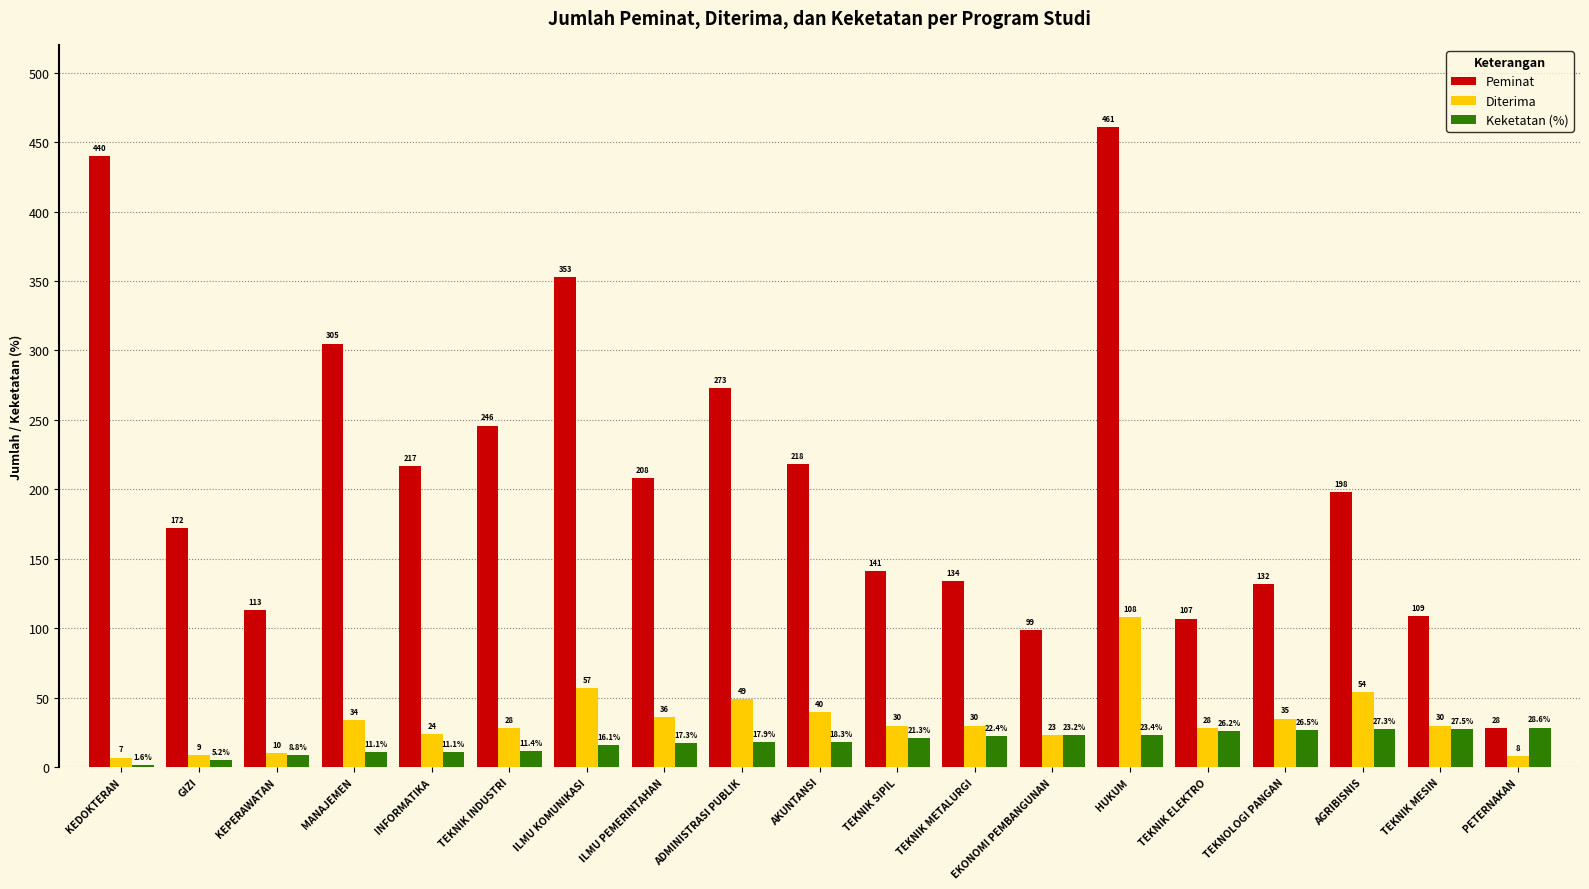

Reading right to left, extract all data points from this chart.

Peminat: PETERNAKAN=28.0	TEKNIK MESIN=109.0	AGRIBISNIS=198.0	TEKNOLOGI PANGAN=132.0	TEKNIK ELEKTRO=107.0	HUKUM=461.0	EKONOMI PEMBANGUNAN=99.0	TEKNIK METALURGI=134.0	TEKNIK SIPIL=141.0	AKUNTANSI=218.0	ADMINISTRASI PUBLIK=273.0	ILMU PEMERINTAHAN=208.0	ILMU KOMUNIKASI=353.0	TEKNIK INDUSTRI=246.0	INFORMATIKA=217.0	MANAJEMEN=305.0	KEPERAWATAN=113.0	GIZI=172.0	KEDOKTERAN=440.0
Diterima: PETERNAKAN=8.0	TEKNIK MESIN=30.0	AGRIBISNIS=54.0	TEKNOLOGI PANGAN=35.0	TEKNIK ELEKTRO=28.0	HUKUM=108.0	EKONOMI PEMBANGUNAN=23.0	TEKNIK METALURGI=30.0	TEKNIK SIPIL=30.0	AKUNTANSI=40.0	ADMINISTRASI PUBLIK=49.0	ILMU PEMERINTAHAN=36.0	ILMU KOMUNIKASI=57.0	TEKNIK INDUSTRI=28.0	INFORMATIKA=24.0	MANAJEMEN=34.0	KEPERAWATAN=10.0	GIZI=9.0	KEDOKTERAN=7.0
Keketatan (%): PETERNAKAN=28.6	TEKNIK MESIN=27.5	AGRIBISNIS=27.3	TEKNOLOGI PANGAN=26.5	TEKNIK ELEKTRO=26.2	HUKUM=23.4	EKONOMI PEMBANGUNAN=23.2	TEKNIK METALURGI=22.4	TEKNIK SIPIL=21.3	AKUNTANSI=18.3	ADMINISTRASI PUBLIK=17.9	ILMU PEMERINTAHAN=17.3	ILMU KOMUNIKASI=16.1	TEKNIK INDUSTRI=11.4	INFORMATIKA=11.1	MANAJEMEN=11.1	KEPERAWATAN=8.8	GIZI=5.2	KEDOKTERAN=1.6